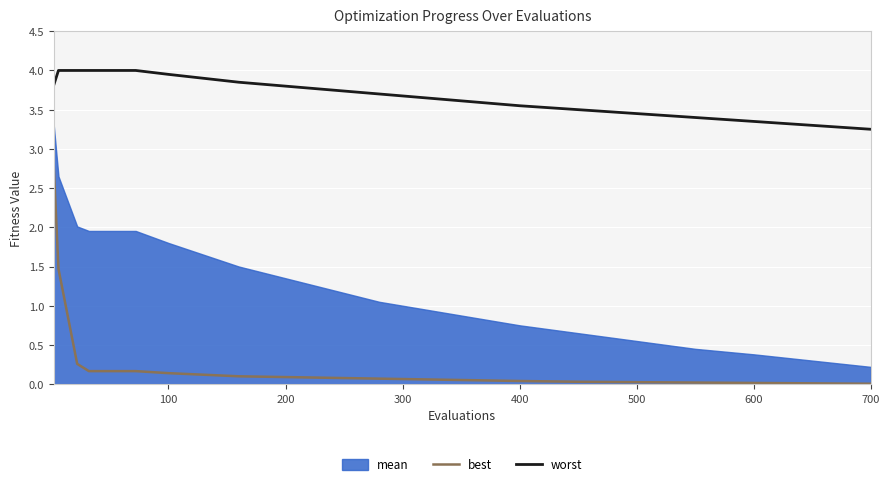

What is the value of the worst point at the 16th from the left?

3.5